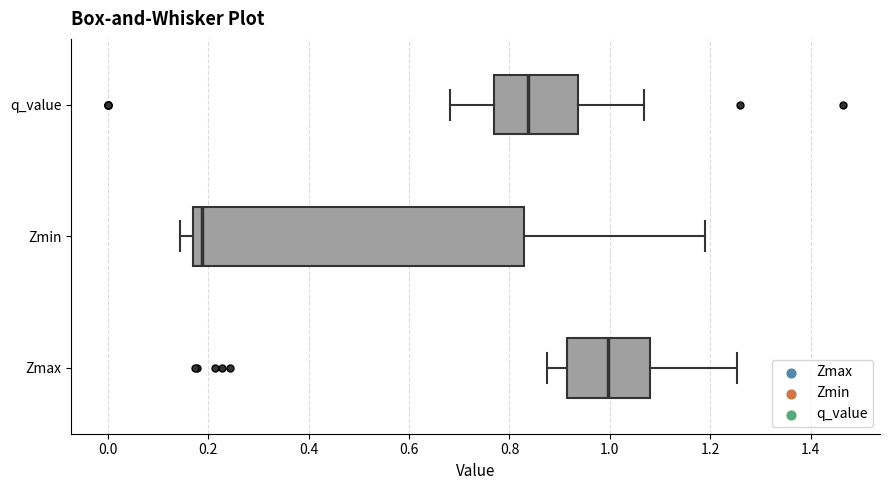

Where does the right whisker of the box for q_value end on the x-axis? The values are not printed on the chart, so give them approximately, as read against the axis.

1.06